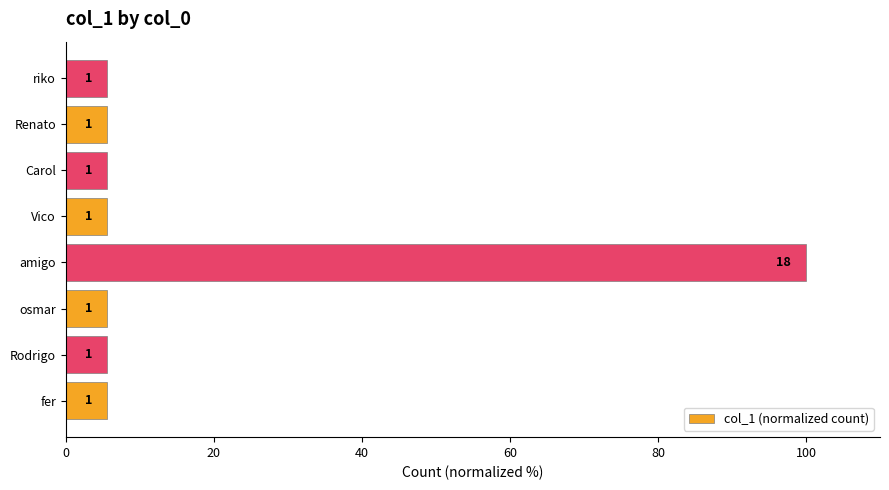

How many categories are shown in the chart?

8